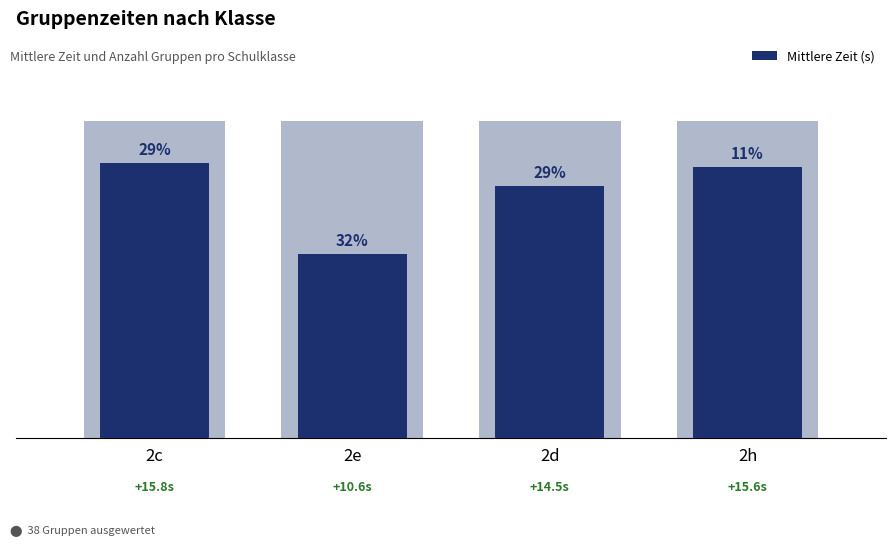

What is the label of the 3rd bar from the left?

2d